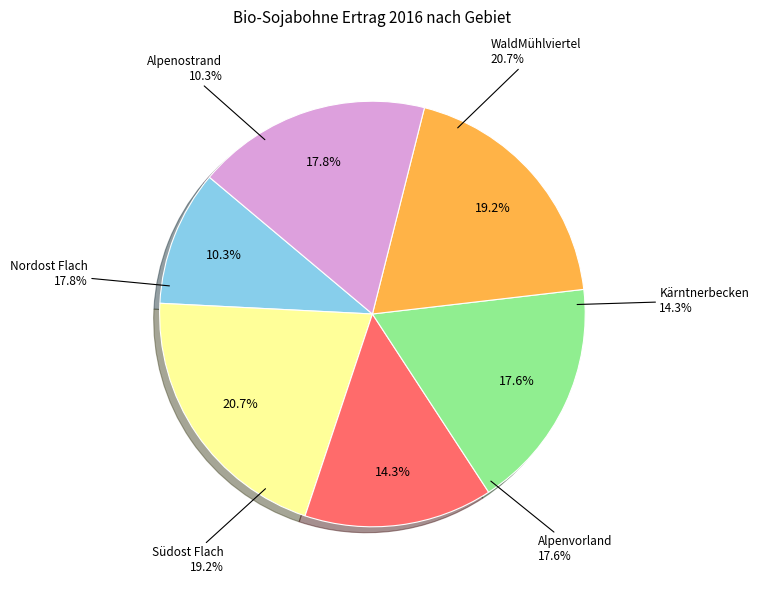

Is there a majority slice in this chart?

No